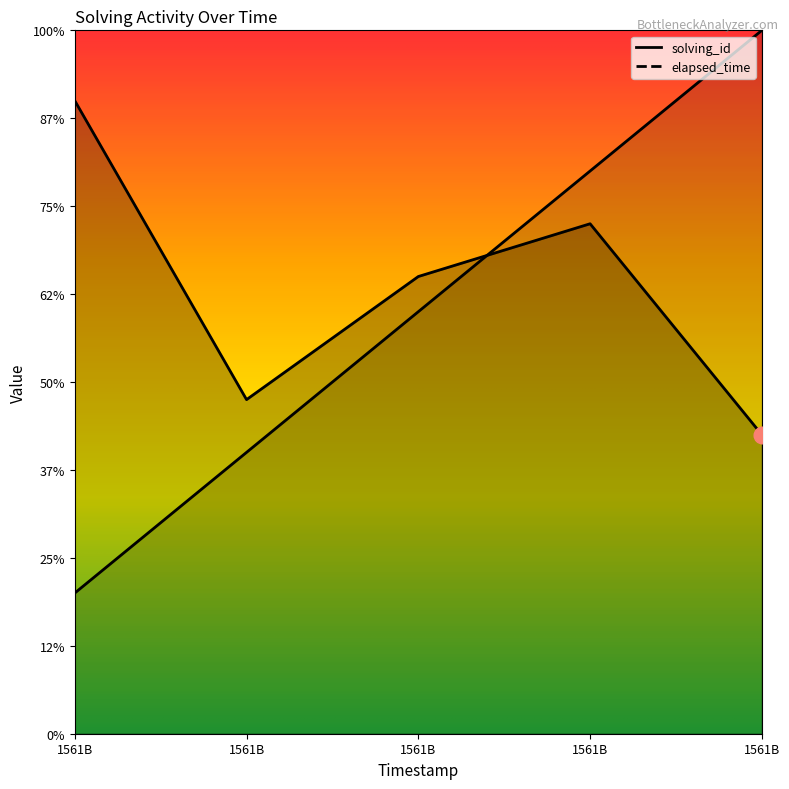

True or false: solving_id has a value of 16000 at 1561B.

True